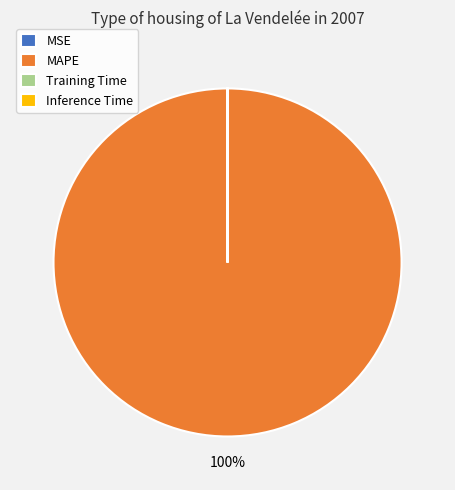

Which slice is the largest?

MAPE